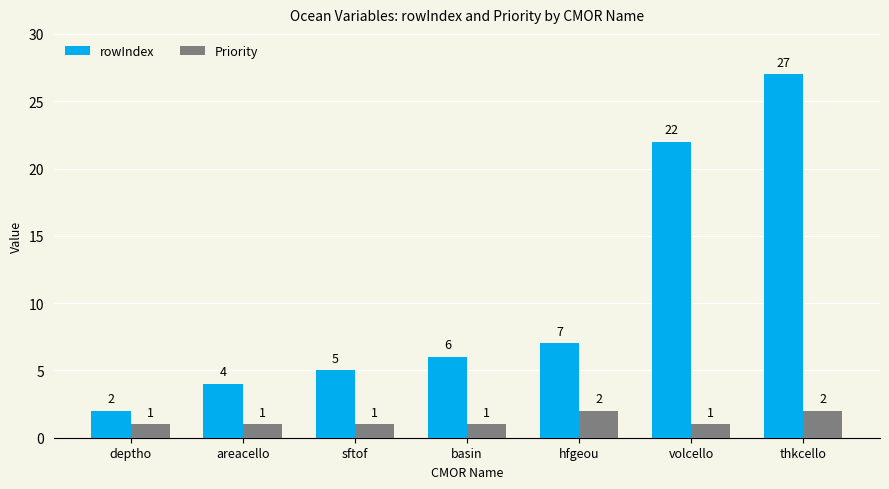

The rowIndex series shows 22 at volcello. True or false?

True